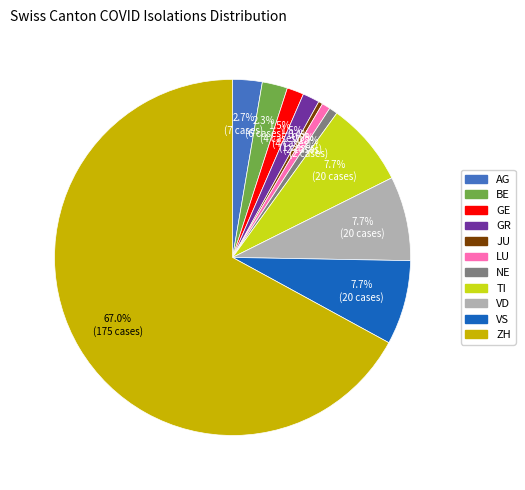

What is the largest slice in the pie chart?

ZH